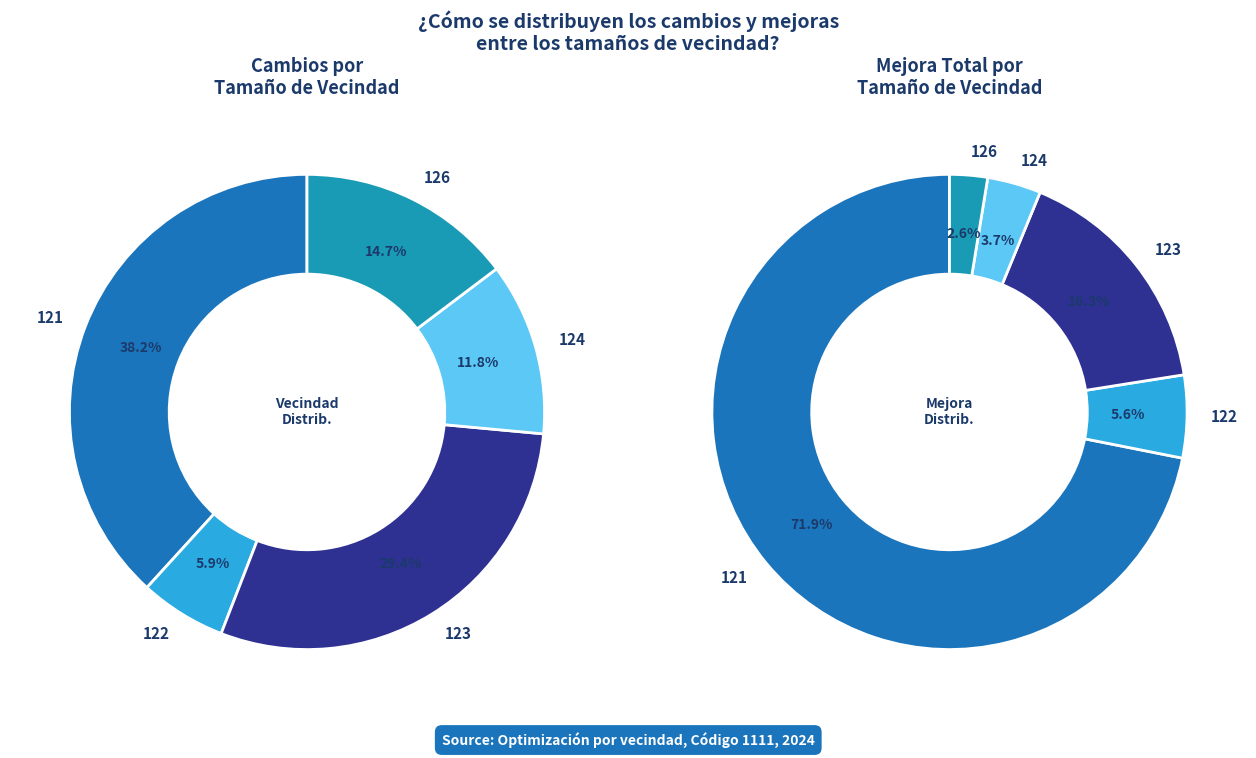

Rank the categories by value from highest to lowest.

121, 123, 126, 124, 122